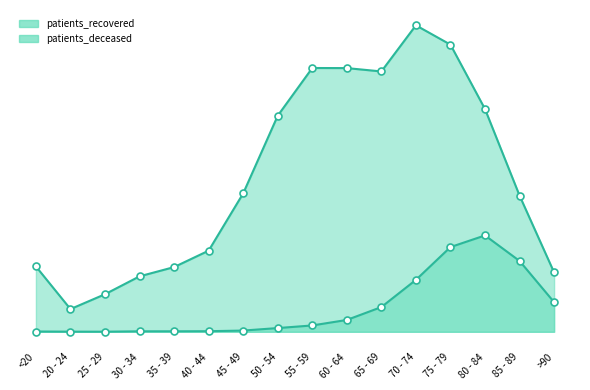

Which series has the largest total across all categories?

patients_recovered